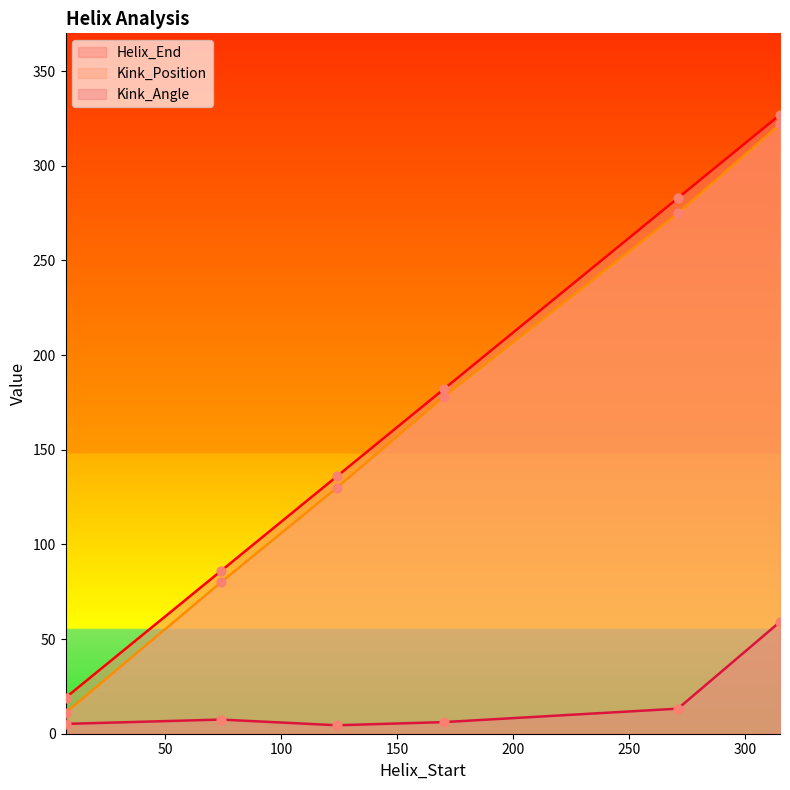

At how many categories does at least one series exceed 52?

5